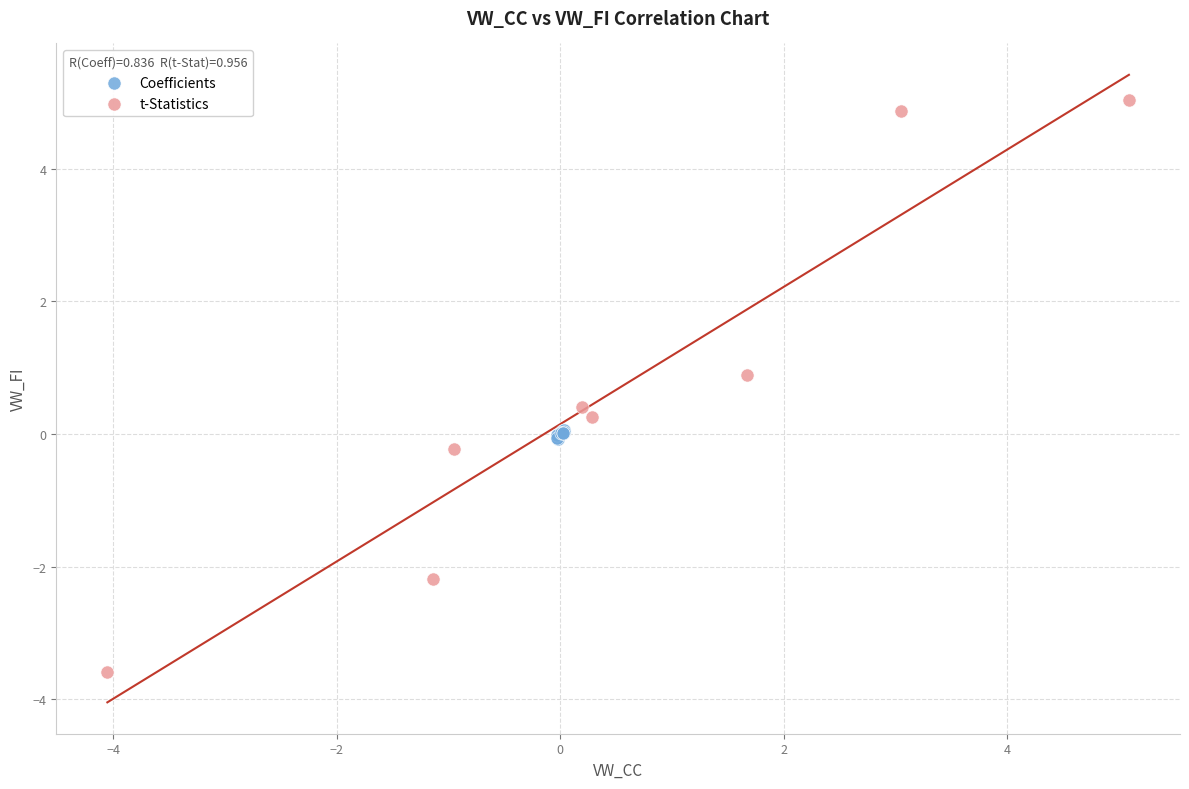

Which series has the widest spread of Y values?

t-Statistics